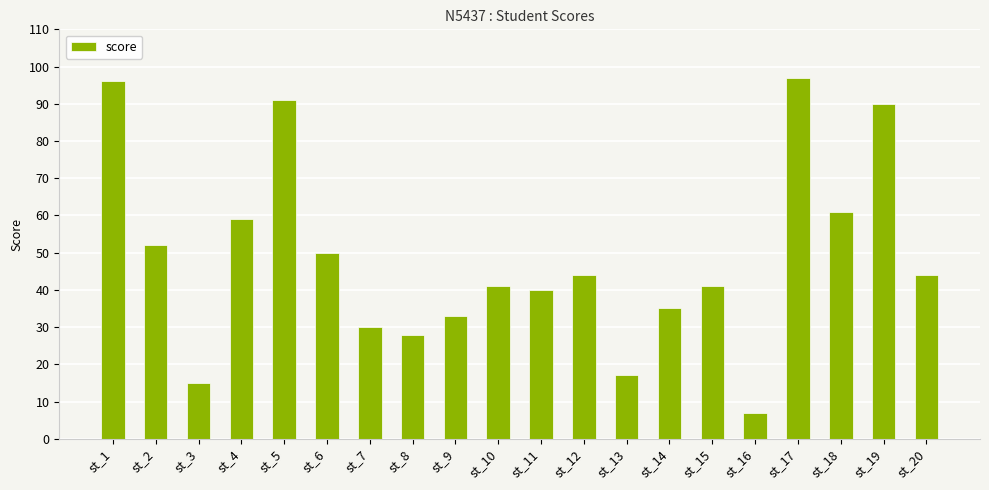

What is the average value?

49